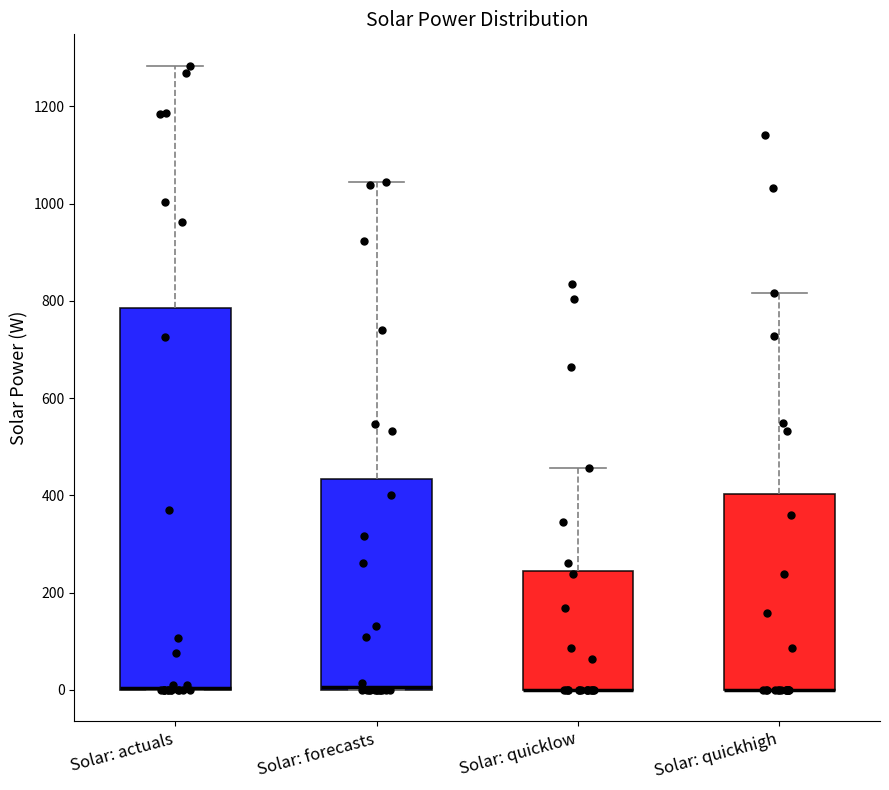

Reading left to right, read every box against the y-axis: the position of its median line, the range the box covers, and the ends of its whiskers. The values are not printed on the chart, so give them approximately, as read against the axis.

Solar: actuals: median 0 (drawn on the box's lower edge), box 0 to 780, whiskers 0 to 1280
Solar: forecasts: median 0 (just above the box's lower edge), box 0 to 440, whiskers 0 to 1040
Solar: quicklow: median 0 (drawn on the box's lower edge), box 0 to 240, whiskers 0 to 460
Solar: quickhigh: median 0 (drawn on the box's lower edge), box 0 to 400, whiskers 0 to 820